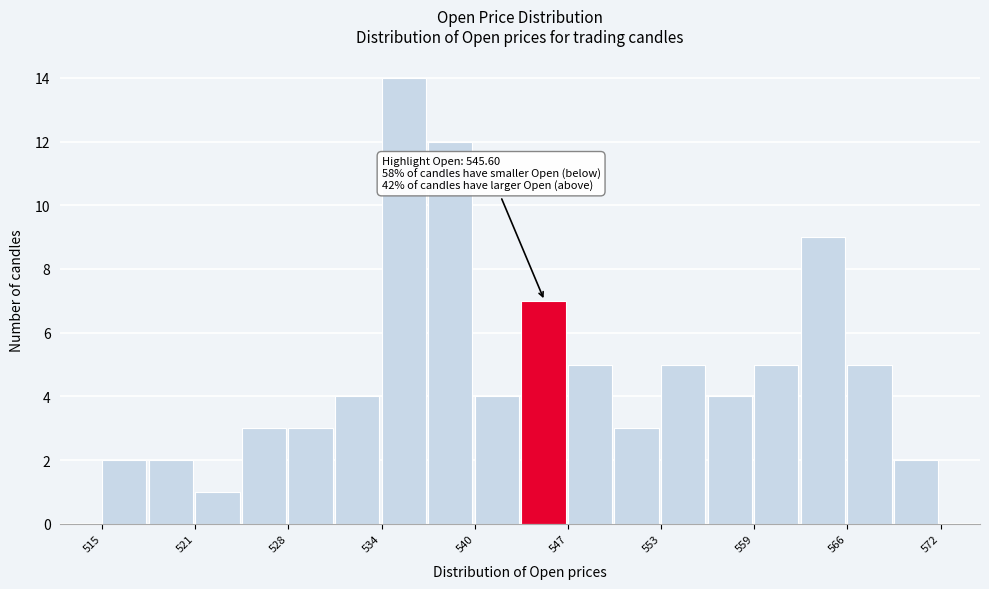

Around what value on the x-axis is the tallest bar? Give the approximate position of its centre, as read against the axis.

536